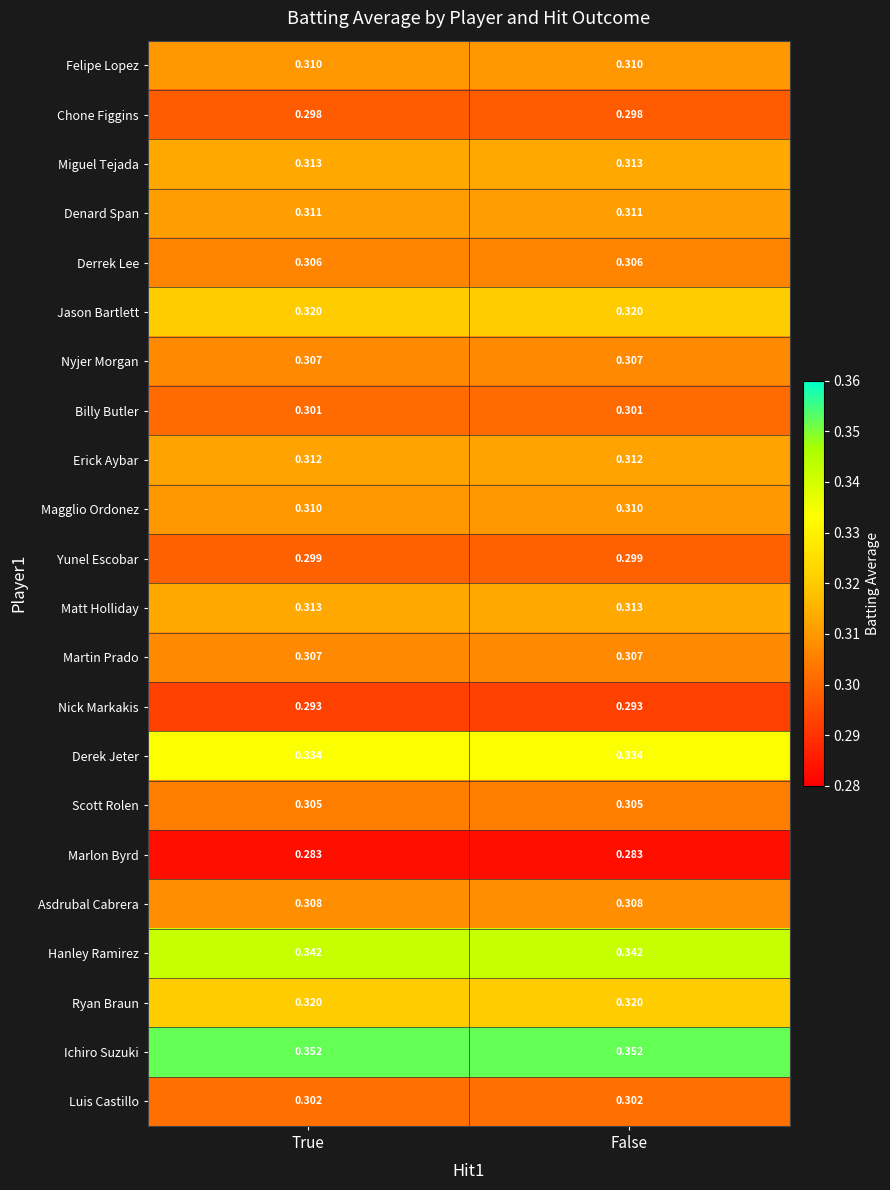

Is the value of Jason Bartlett at False greater than the value of Derek Jeter at True?

No